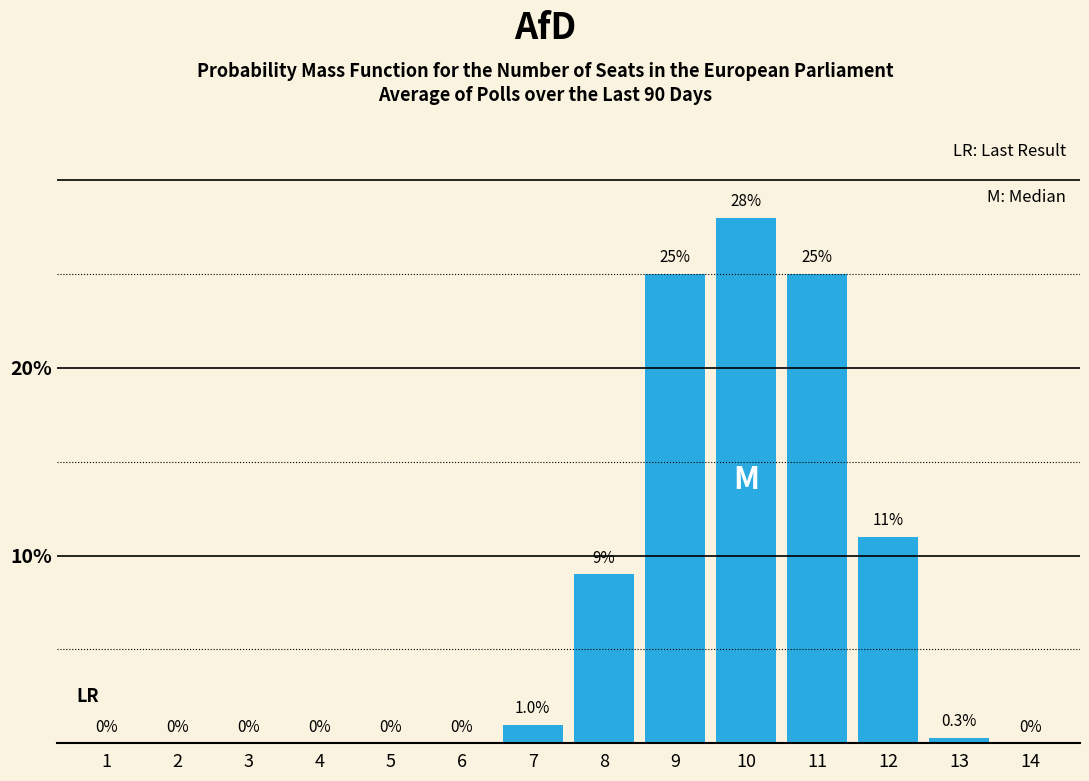

Reading right to left, transcribe all the data shown in this chart.

14=0.0	13=0.3	12=11.0	11=25.0	10=28.0	9=25.0	8=9.0	7=1.0	6=0.0	5=0.0	4=0.0	3=0.0	2=0.0	1=0.0